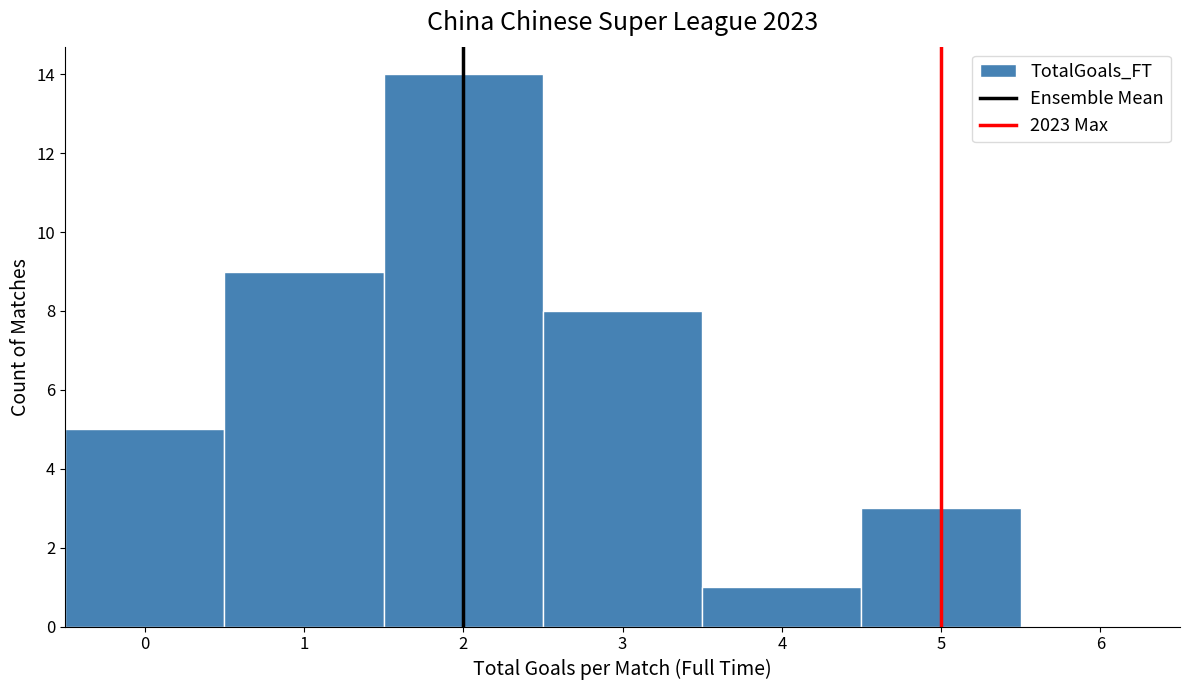

Reading left to right, list every bar in this chart as the range it spans on the x-axis followed by its height. The values are not printed on the chart, so give them approximately, as read against the axis.

-0.5 to 0.5: 5
0.5 to 1.5: 9
1.5 to 2.5: 14
2.5 to 3.5: 8
3.5 to 4.5: 1
4.5 to 5.5: 3